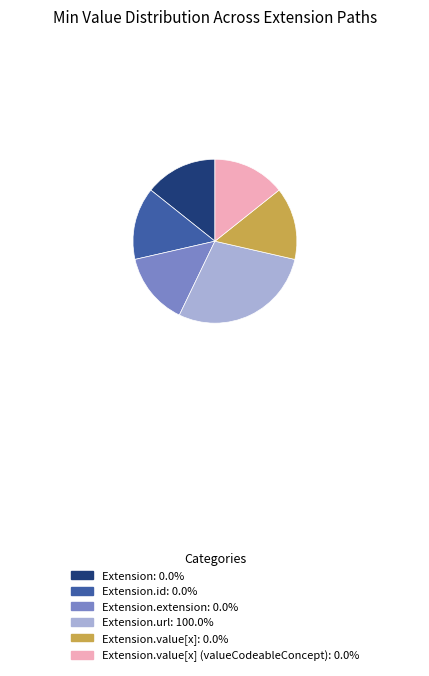

Is there any slice that represents more than half of the pie?

No